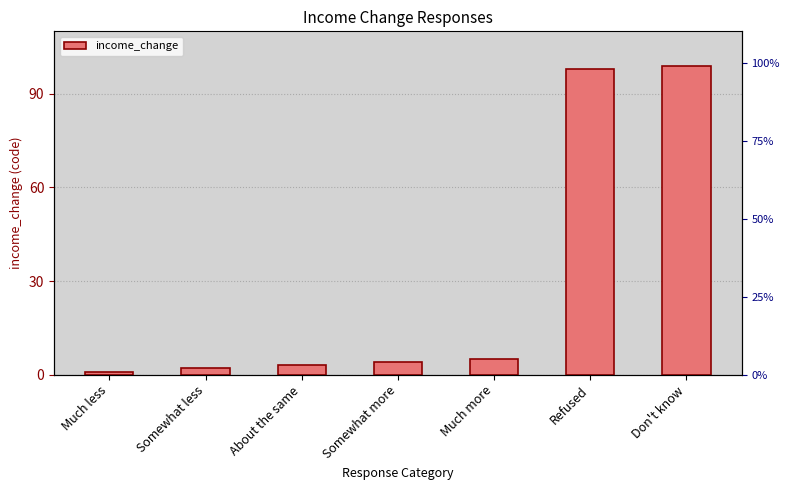

Which category has the lowest value across all series?

Much less